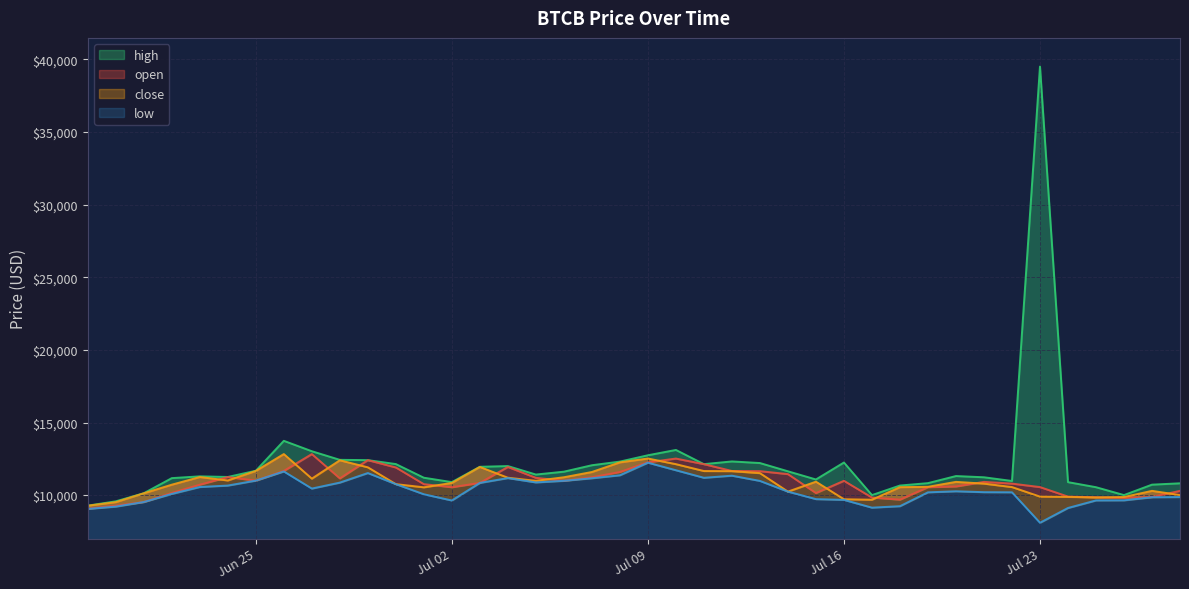

The value of low at 2019-07-19 is 10193.4. True or false?

True